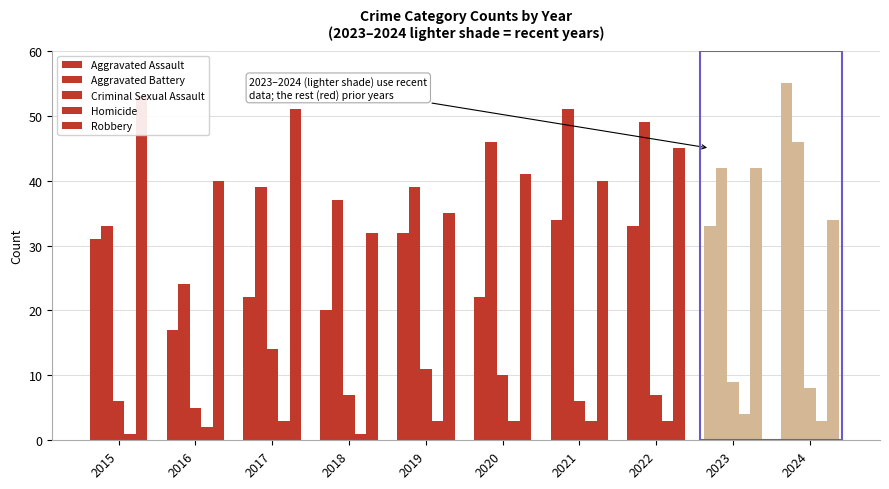

The Homicide series shows 1 at 2015. True or false?

True